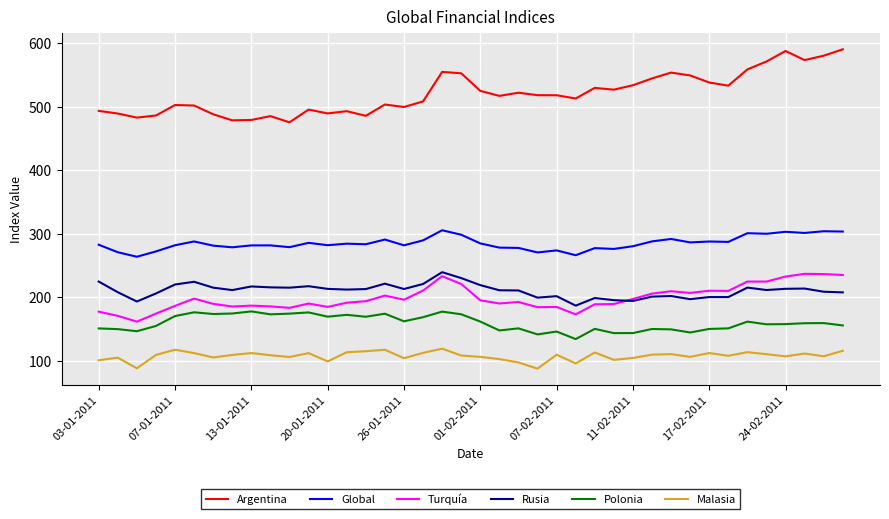

What is the maximum value shown in the chart?

590.3